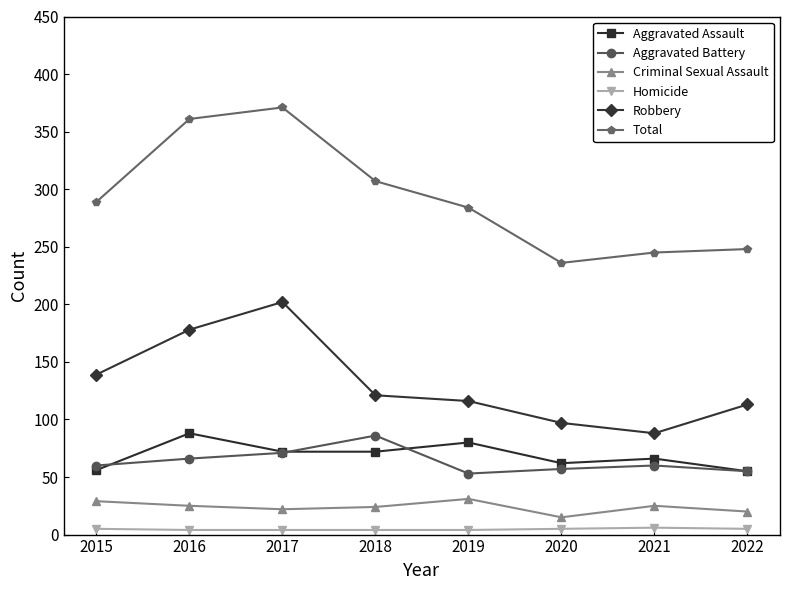

True or false: Aggravated Battery has a value of 86 at 2018.

True